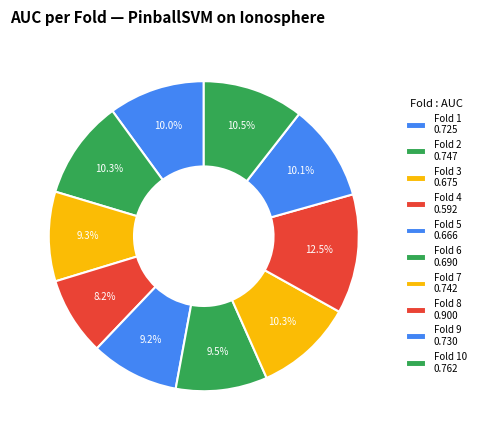

Which category has the smallest portion of the pie?

Fold 4